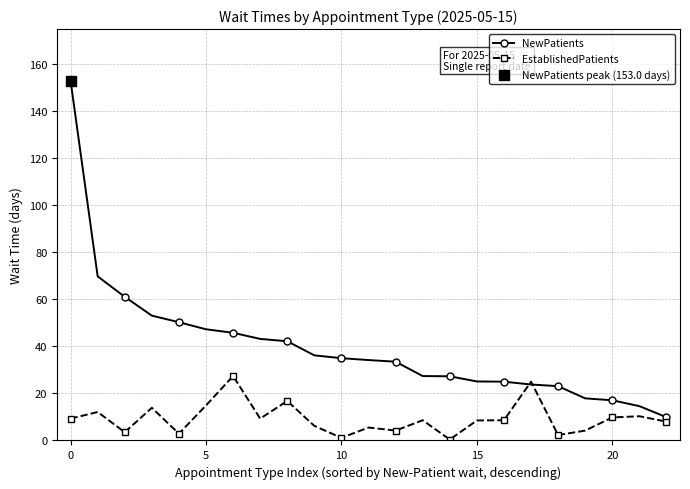

List the series in order of their peak value, highest first.

NewPatients, EstablishedPatients